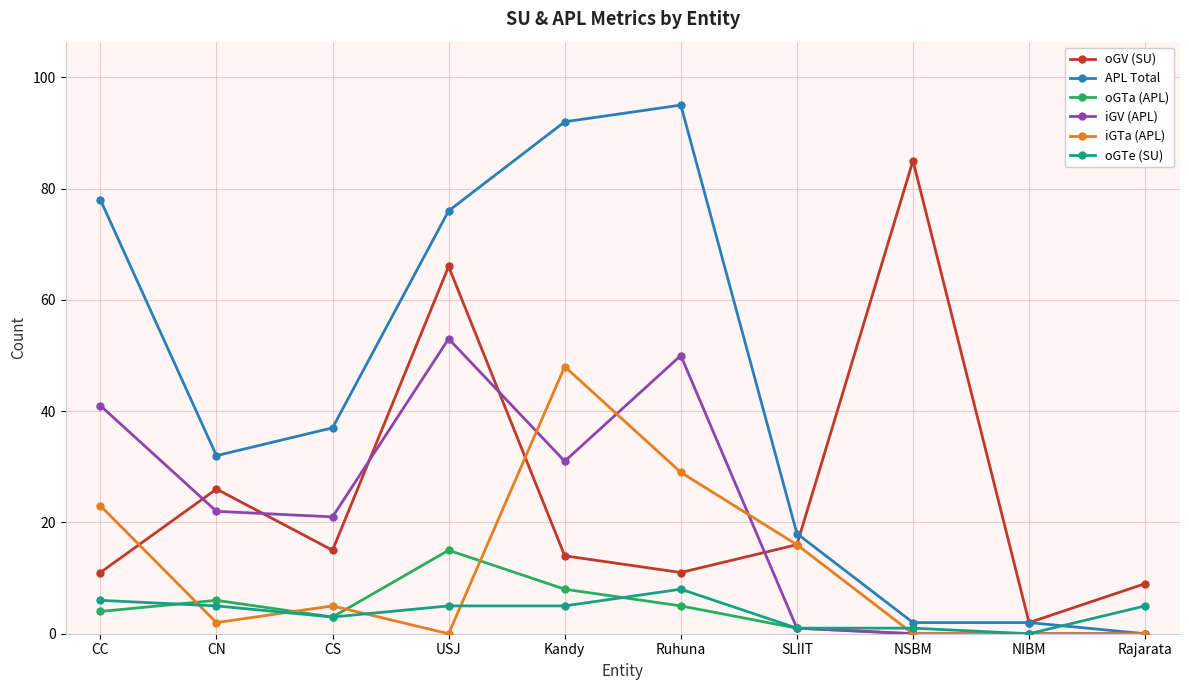

Reading right to left, what are all the values shown in this chart?

oGV (SU): Rajarata=9	NIBM=2	NSBM=85	SLIIT=16	Ruhuna=11	Kandy=14	USJ=66	CS=15	CN=26	CC=11
APL Total: Rajarata=0	NIBM=2	NSBM=2	SLIIT=18	Ruhuna=95	Kandy=92	USJ=76	CS=37	CN=32	CC=78
oGTa (APL): Rajarata=0	NIBM=0	NSBM=0	SLIIT=1	Ruhuna=5	Kandy=8	USJ=15	CS=3	CN=6	CC=4
iGV (APL): Rajarata=0	NIBM=0	NSBM=0	SLIIT=1	Ruhuna=50	Kandy=31	USJ=53	CS=21	CN=22	CC=41
iGTa (APL): Rajarata=0	NIBM=0	NSBM=0	SLIIT=16	Ruhuna=29	Kandy=48	USJ=0	CS=5	CN=2	CC=23
oGTe (SU): Rajarata=5	NIBM=0	NSBM=1	SLIIT=1	Ruhuna=8	Kandy=5	USJ=5	CS=3	CN=5	CC=6